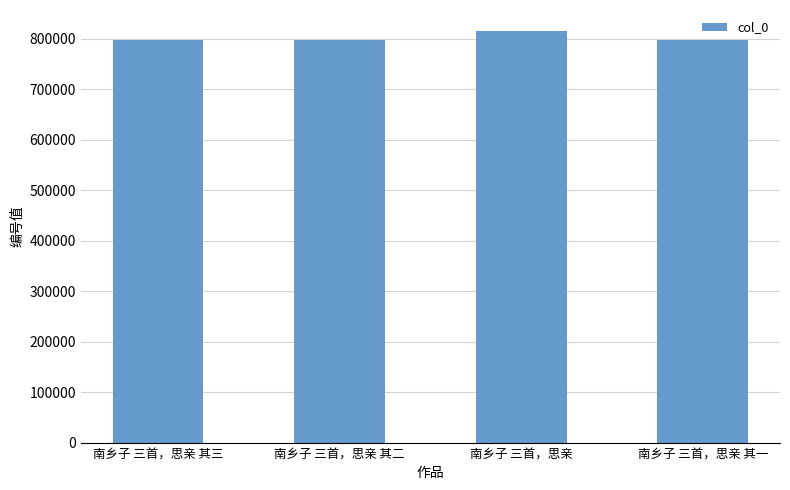

The chart shows a value of 796604 at 南乡子 三首，思亲 其一. True or false?

True